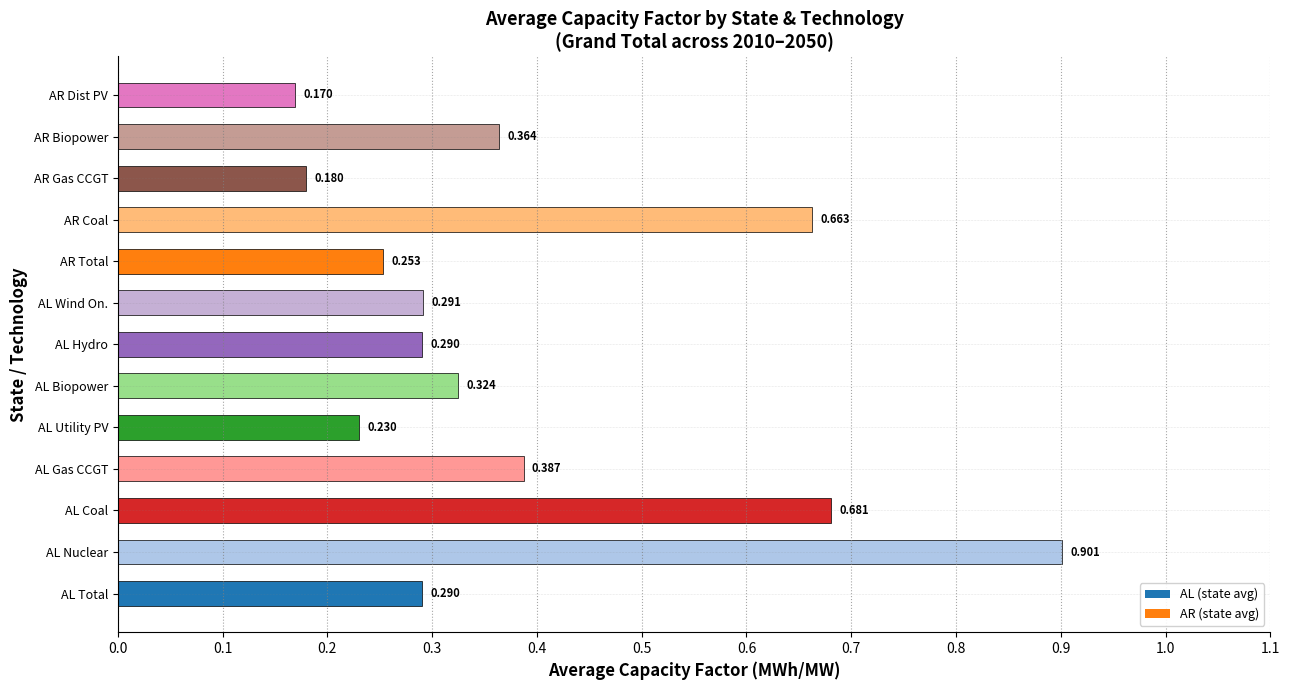

Where is the data nearest to the value 0?

AR Dist PV